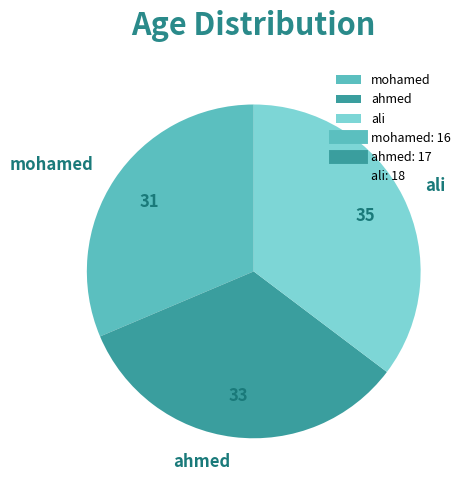

Does any single category account for the majority?

No